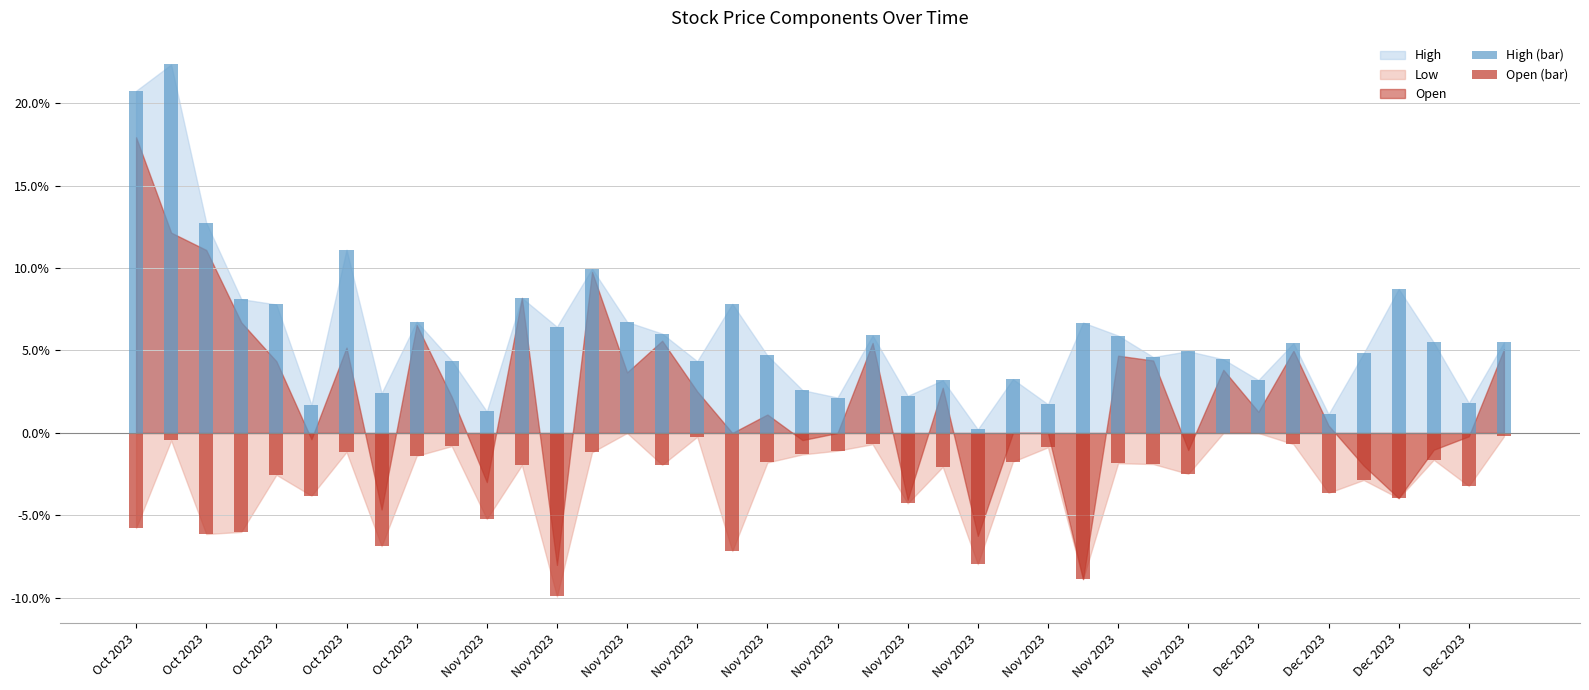

True or false: Open (bar) has a value of -0.0 at Oct 2023.

False